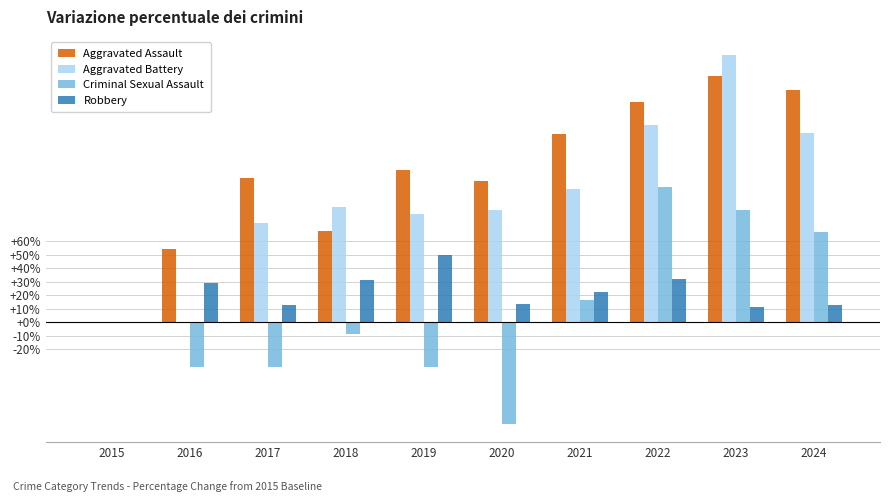

What is the sum of the Criminal Sexual Assault values at 2016 and 2015?

-33.3